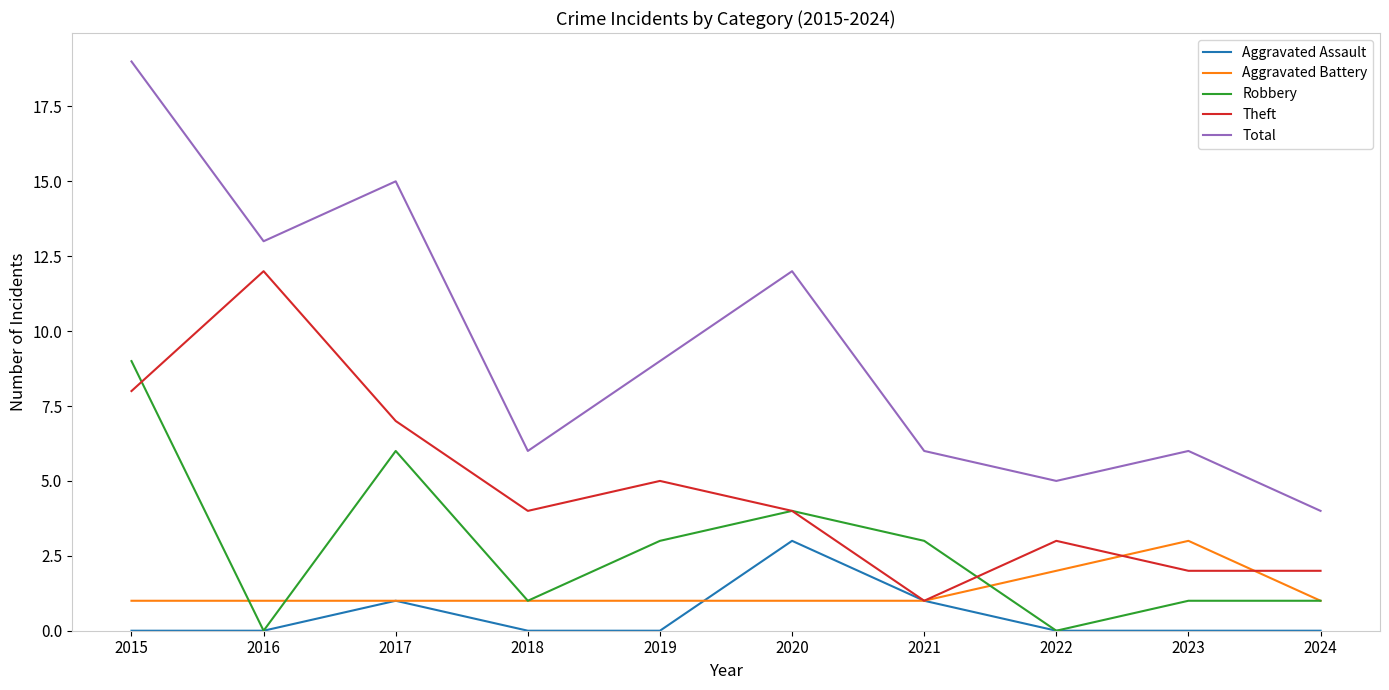

True or false: Total has more than 1 interior local peaks.

True